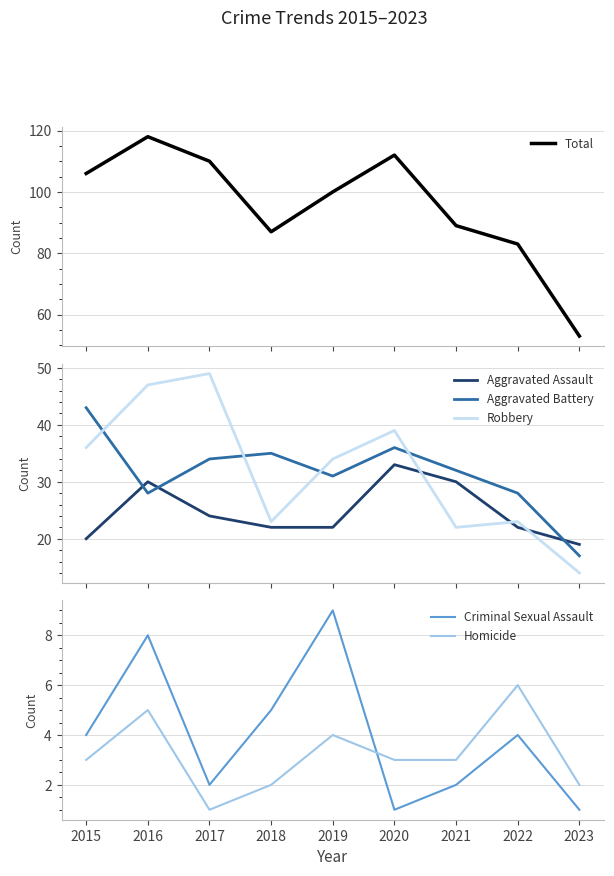

True or false: Aggravated Battery has a value of 28 at 2022.

True